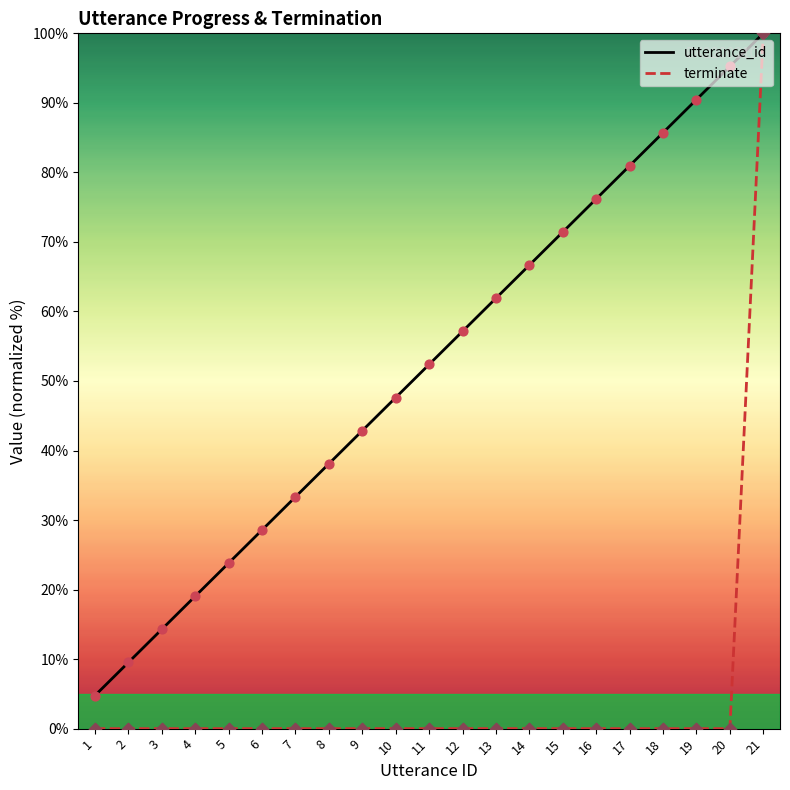

Which series has the largest range (max minus min)?

terminate